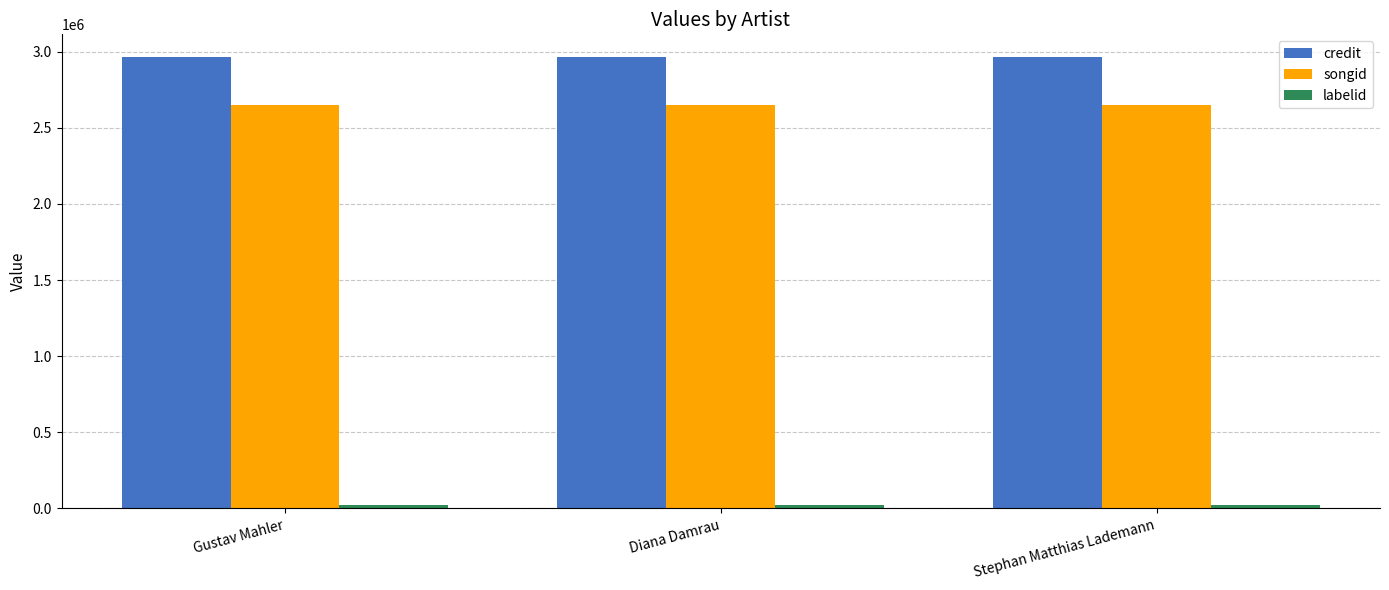

At how many categories does at least one series exceed 625174?

3